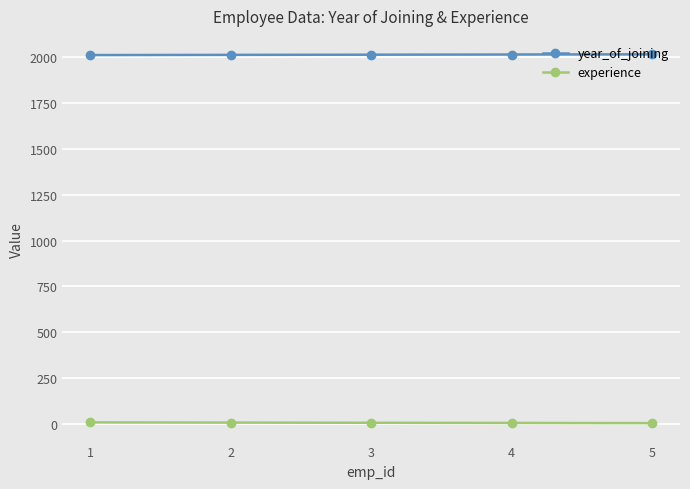

What are all the series names shown in the legend?

year_of_joining, experience